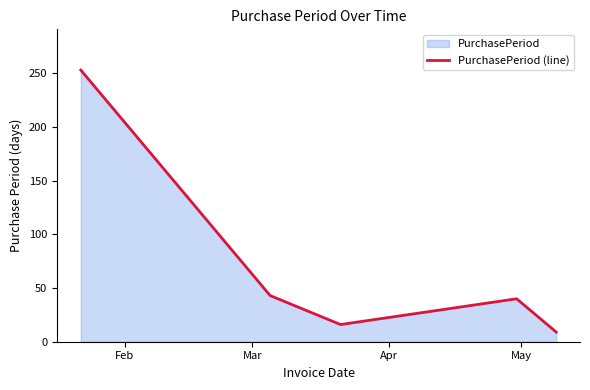

Reading right to left, what are all the values shown in this chart?

9	40	16	43	253